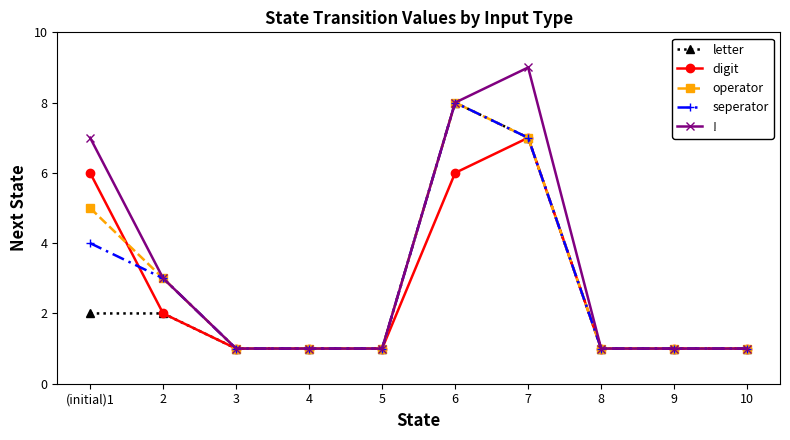

Which series changed the most between 5 and 7?

!